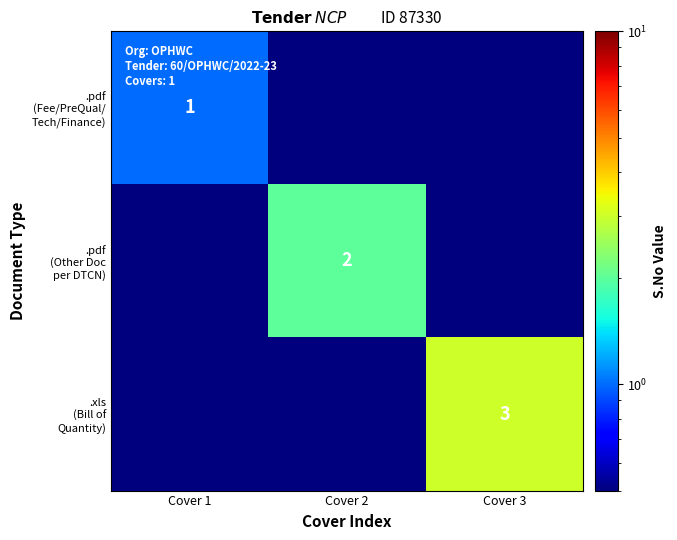

Which label corresponds to the largest value in the chart?

Cover 3